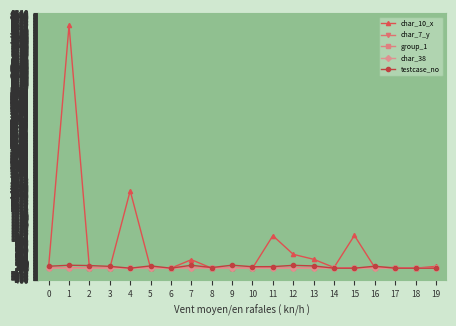

Which series has the largest range (max minus min)?

char_10_x